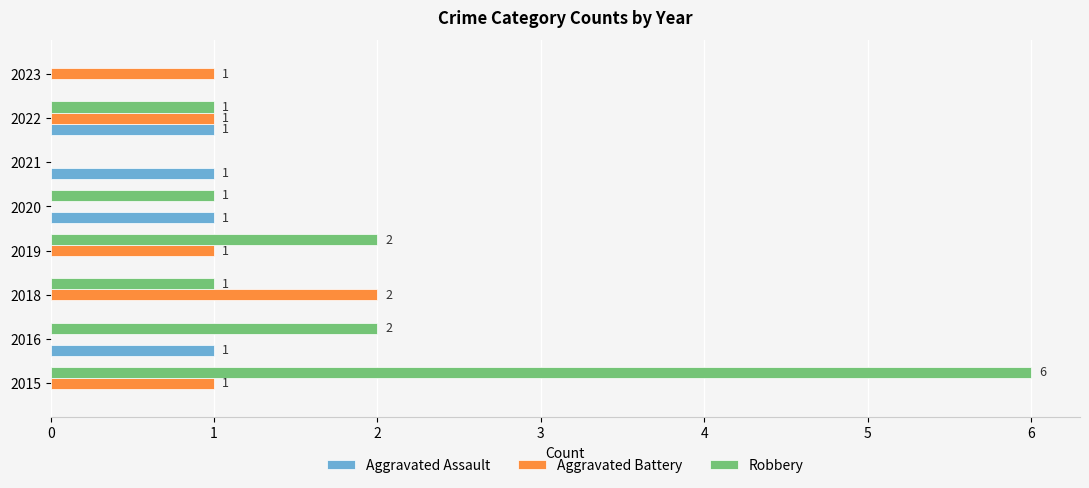

What is the sum of all Aggravated Assault values?

4